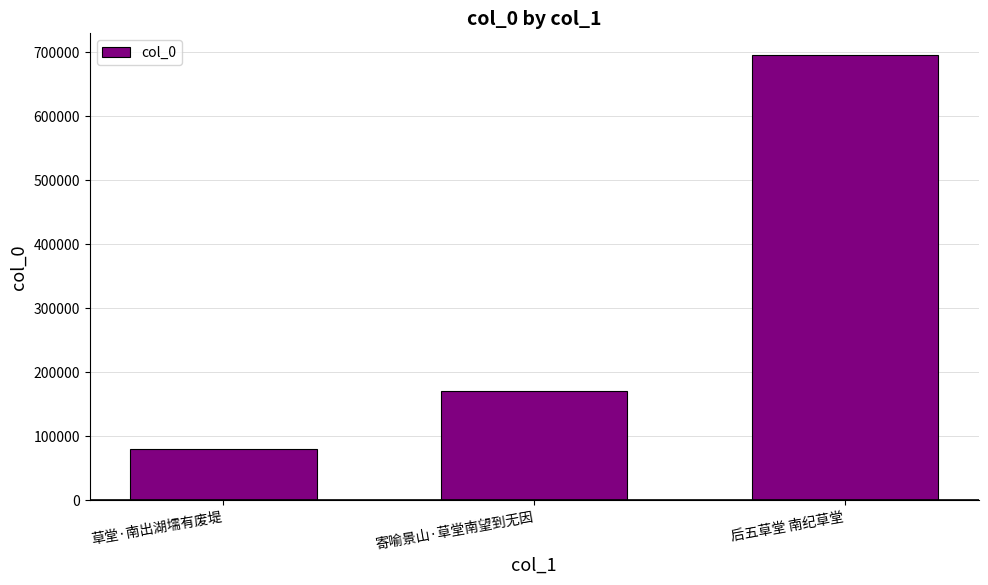

True or false: the data shows 695078 at 后五草堂 南纪草堂.

True